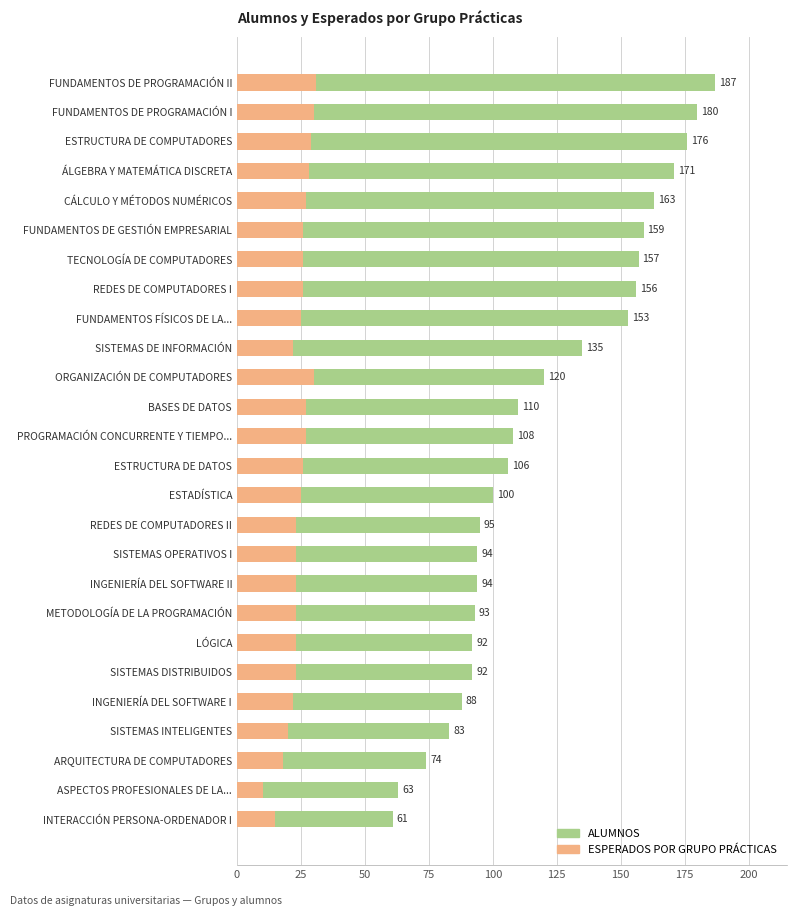

Are the bars horizontal?

Yes